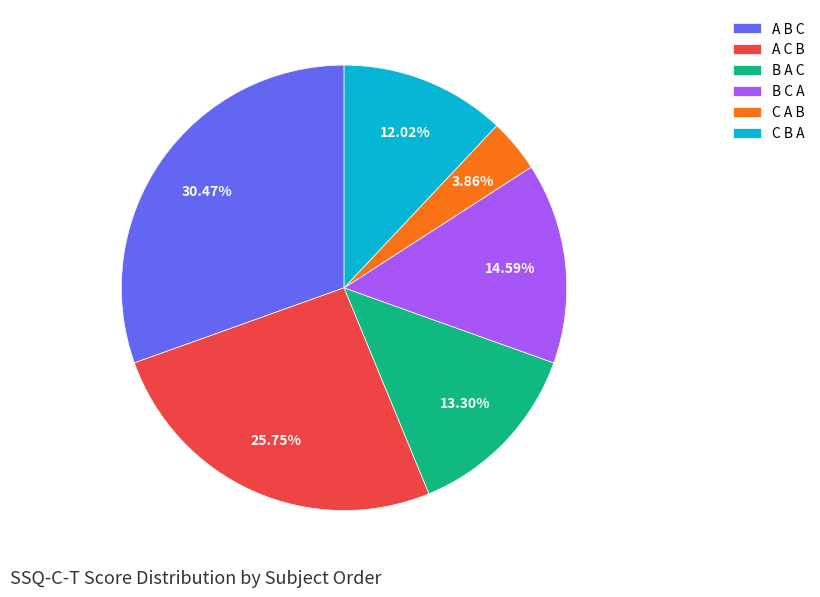

Do A B C and C B A together represent more than half of the pie?

No